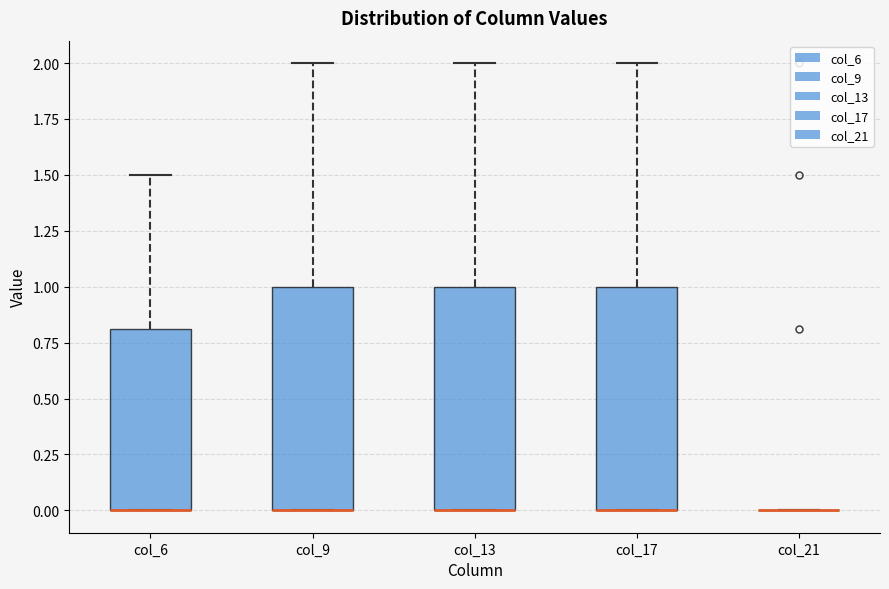

Where does the upper whisker of the box for col_6 end on the y-axis? The values are not printed on the chart, so give them approximately, as read against the axis.

1.5